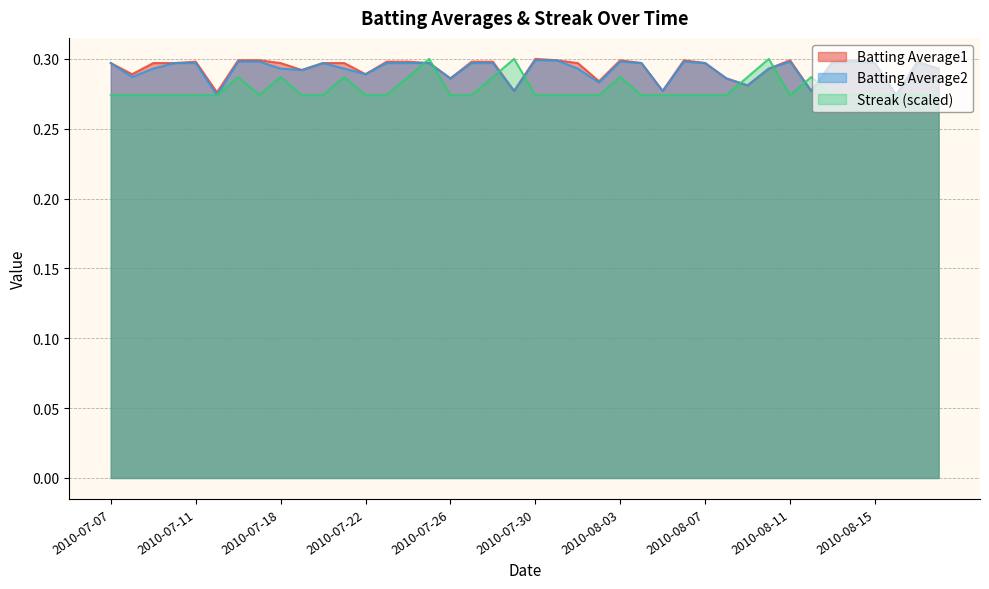

At 2010-08-09, list the series in order from smallest to largest.

Batting Average1, Batting Average2, Streak